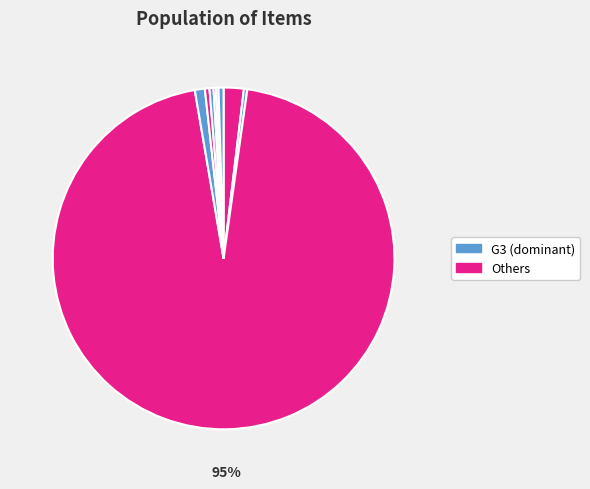

Count the number of slices in the pie.

10